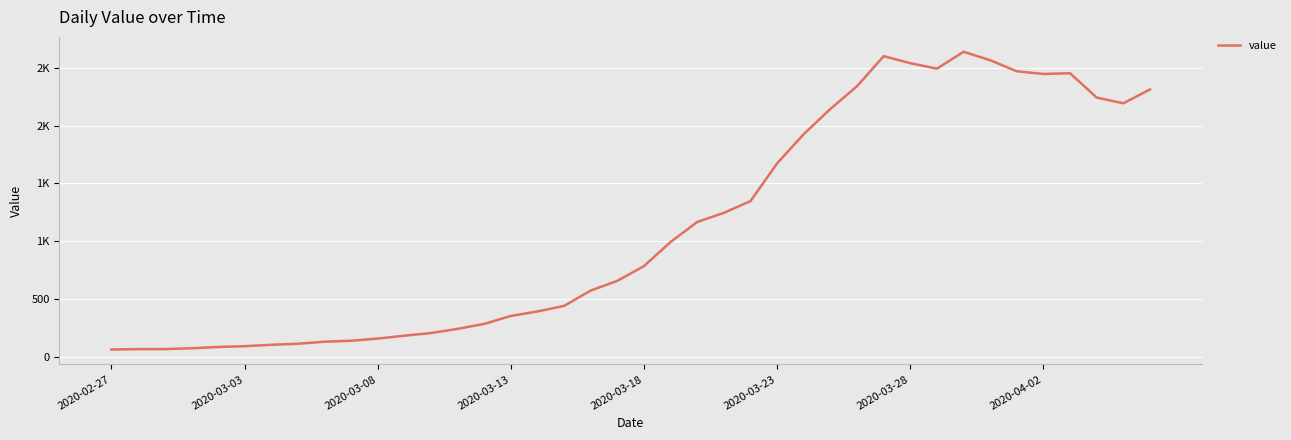

Does the chart display data point markers on the line(s)?

No